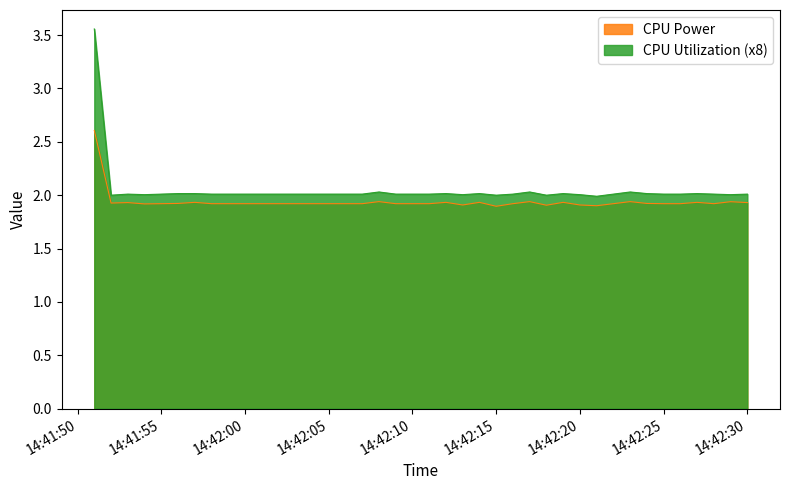

Reading left to right, transcribe all the data shown in this chart.

CPU Power: 2.6	1.9	1.9	1.9	1.9	1.9	1.9	1.9	1.9	1.9	1.9	1.9	1.9	1.9	1.9	1.9	1.9	1.9	1.9	1.9	1.9	1.9	1.9	1.9	1.9	1.9	1.9	1.9	1.9	1.9	1.9	1.9	1.9	1.9	1.9	1.9	1.9	1.9	1.9	1.9
CPU Utilization: 3.6	2.0	2.0	2.0	2.0	2.0	2.0	2.0	2.0	2.0	2.0	2.0	2.0	2.0	2.0	2.0	2.0	2.0	2.0	2.0	2.0	2.0	2.0	2.0	2.0	2.0	2.0	2.0	2.0	2.0	2.0	2.0	2.0	2.0	2.0	2.0	2.0	2.0	2.0	2.0